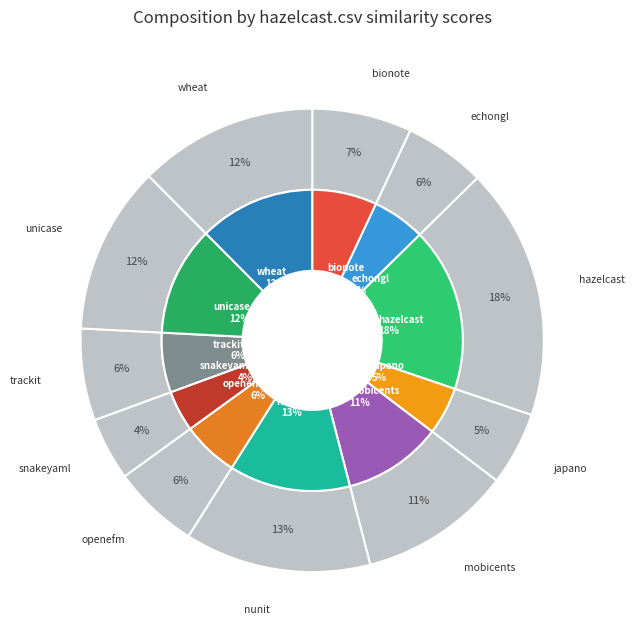

Between bionote.csv and openefm.csv, which is larger?

bionote.csv